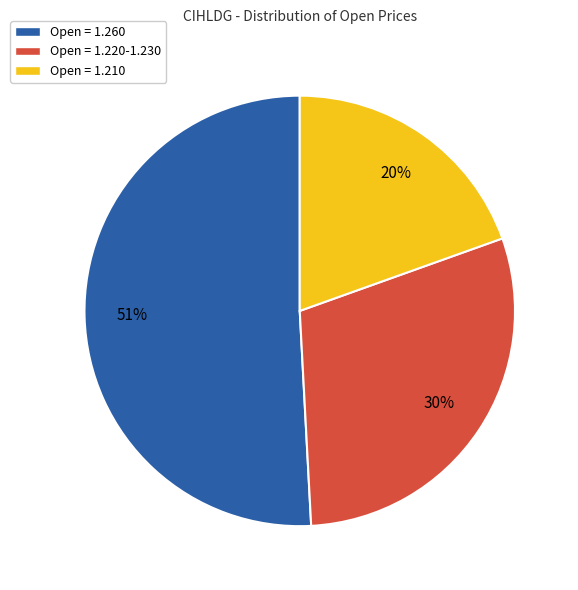

To the nearest percent, what is the average slice percentage?

33%